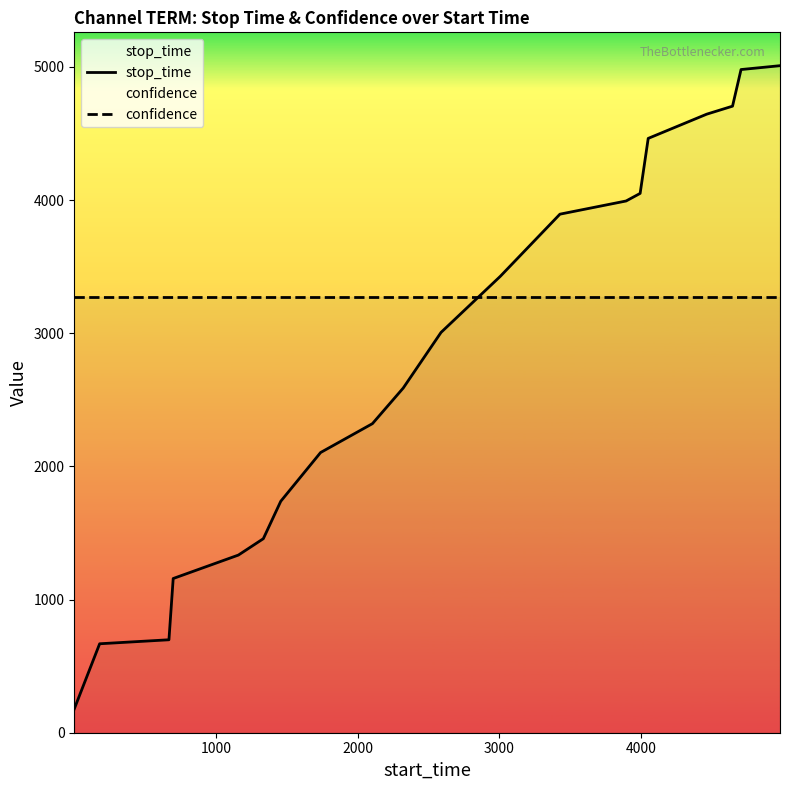

Rank the series by their maximum value, from highest to lowest.

stop_time, confidence